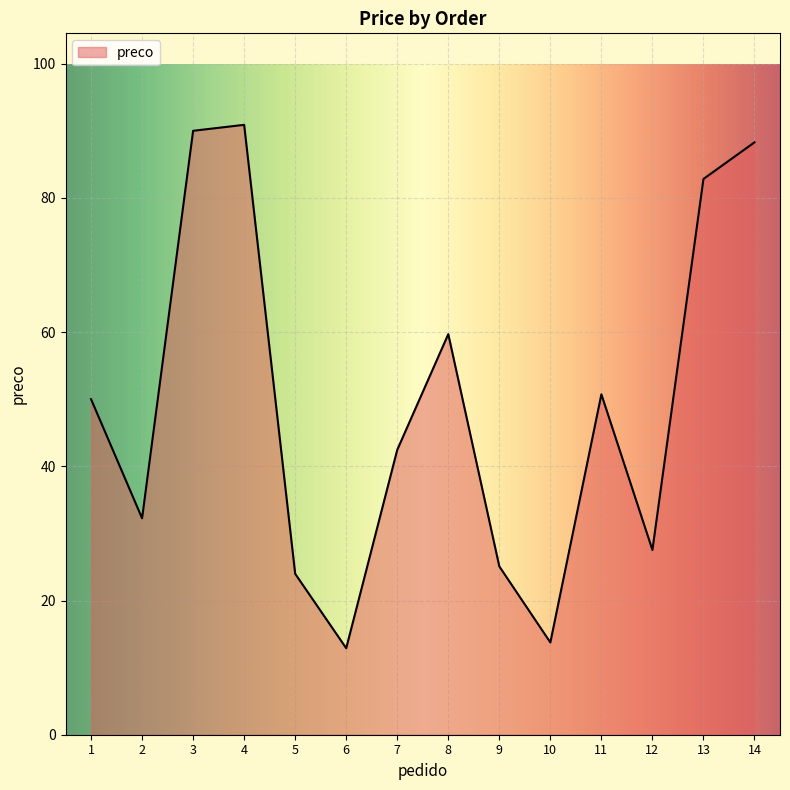

What is the minimum value shown in the chart?

12.9